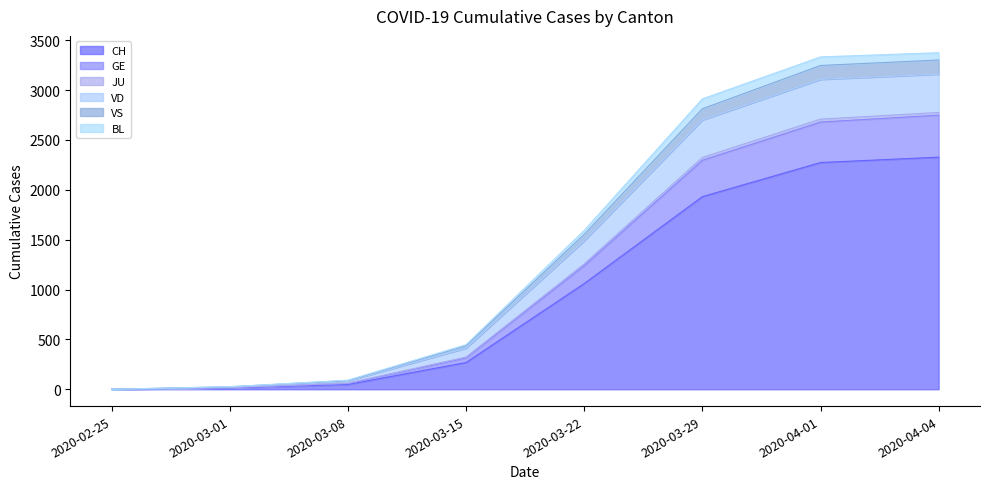

True or false: JU and CH cross at least once.

False